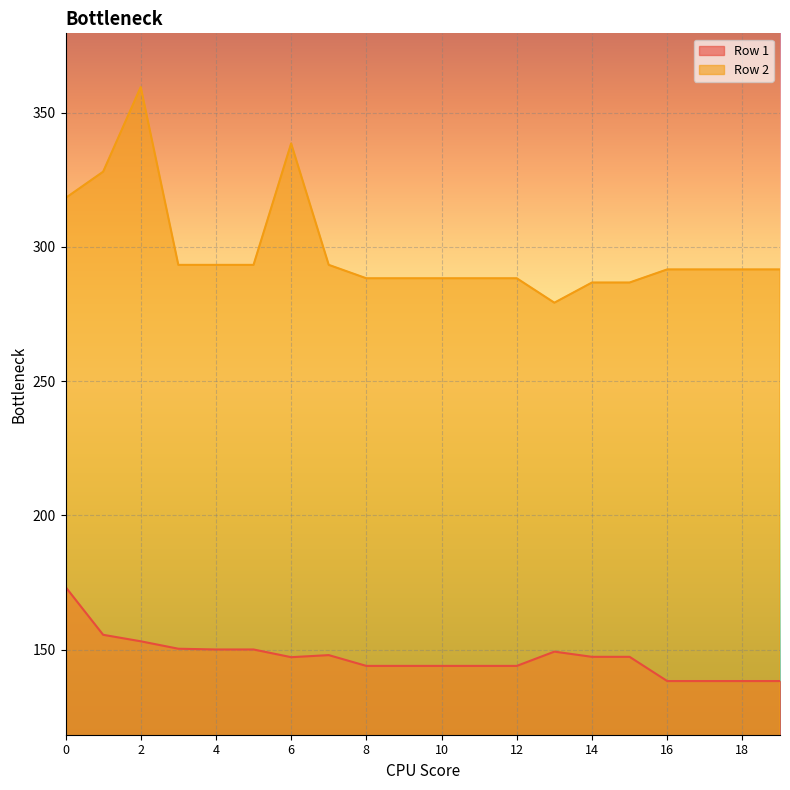

Which series has the largest total across all categories?

Row 2